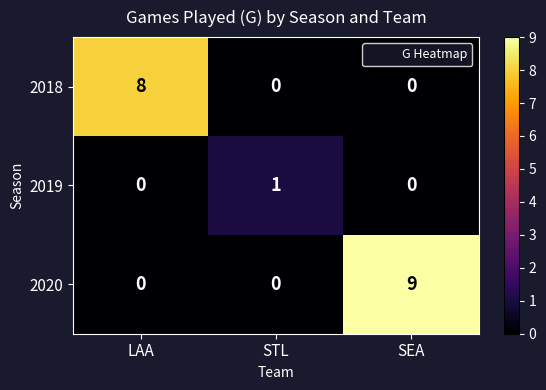

Reading left to right, what are all the values shown in this chart?

2018: 8	0	0
2019: 0	1	0
2020: 0	0	9